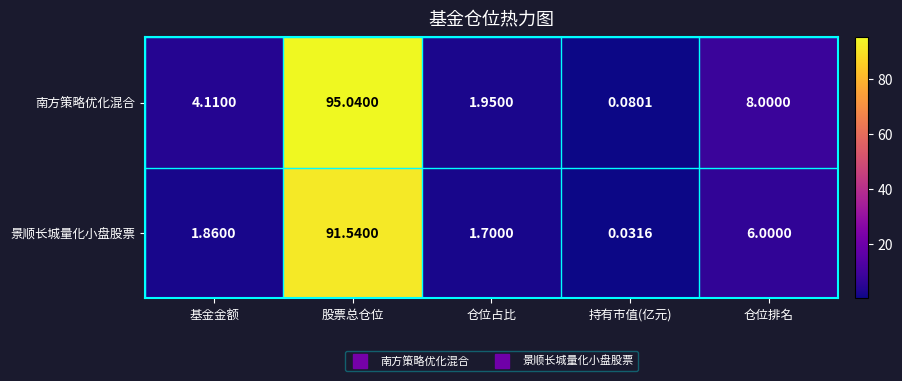

Where does the 景顺长城量化小盘股票 series first go above 1?

基金金额